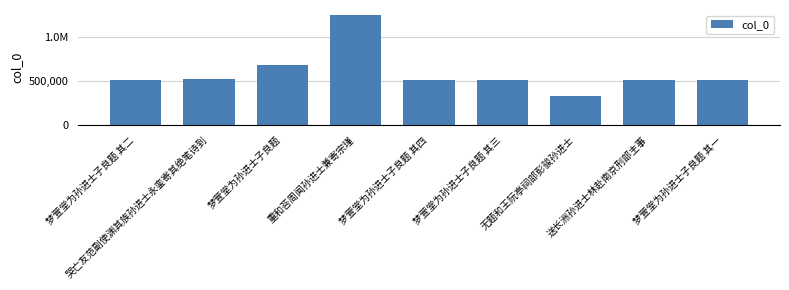

What is the ratio of the value at 梦萱堂为孙进士子良题 其一 to the value at 哭亡友范副使渊其族孙进士永銮寄其绝笔诗到?

1.0